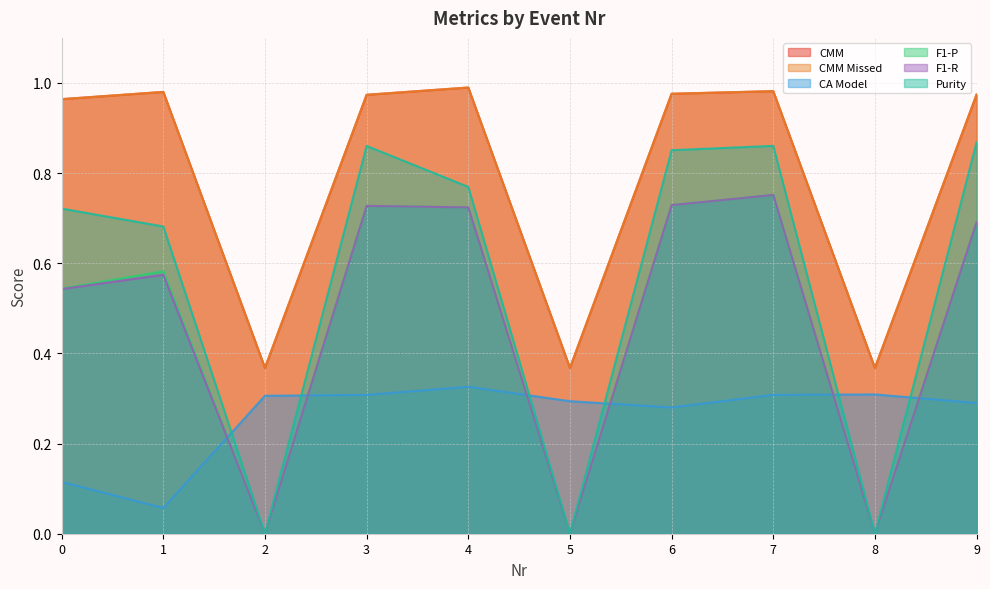

How many interior local peaks does the CMM series have?

3